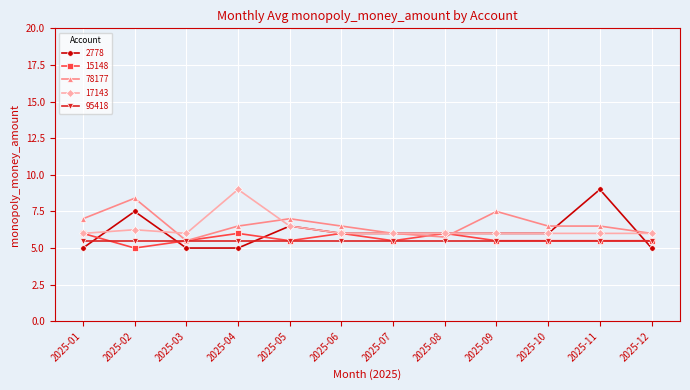

What is the spread (max minus min) of values at 2025-08?

0.5